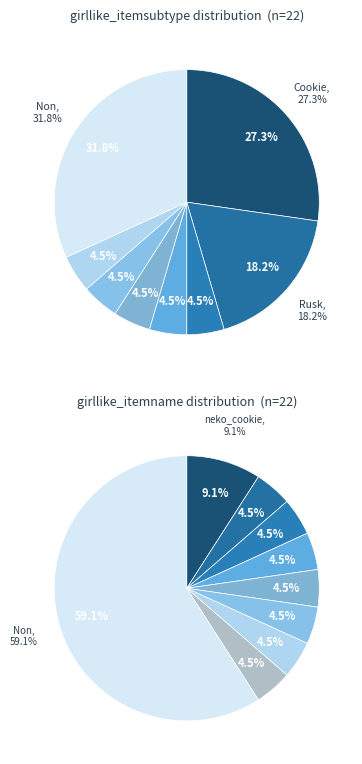

Approximately how many times larger is the value at Non compared to Maffin?

6.0